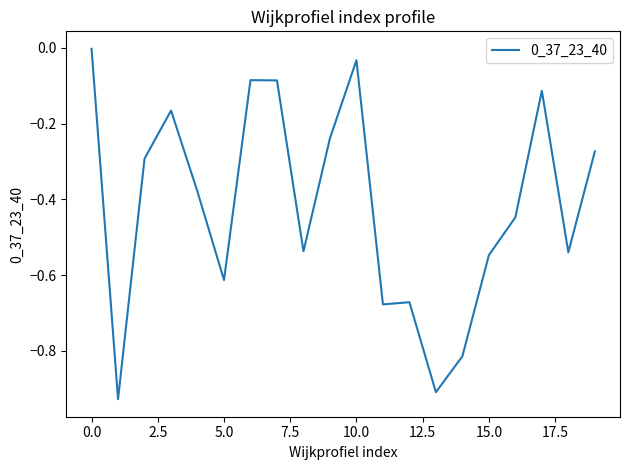

How many lines are shown in the chart?

1